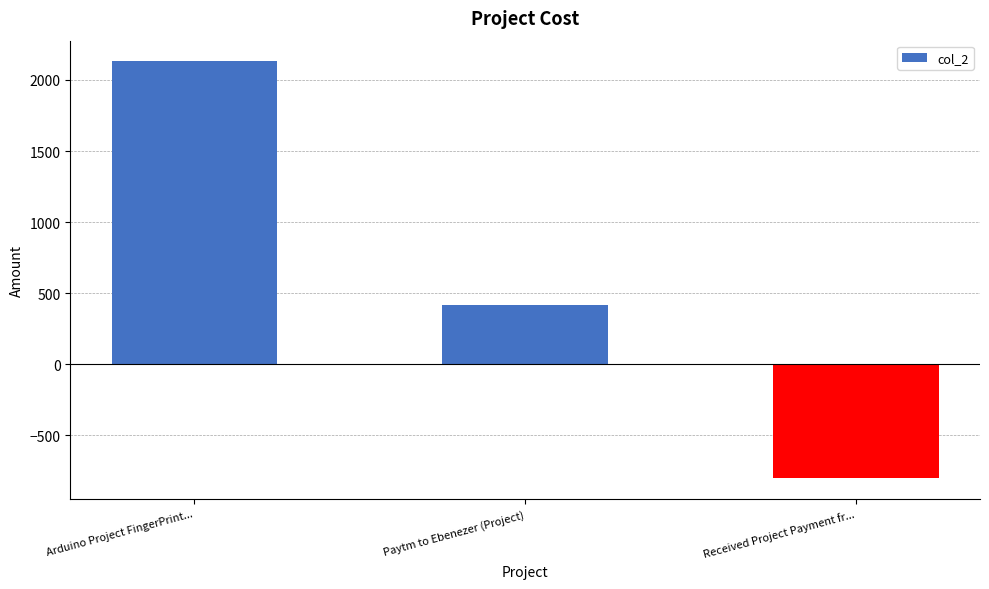

Between Received Project Payment fr... and Arduino Project FingerPrint..., which is larger?

Arduino Project FingerPrint...